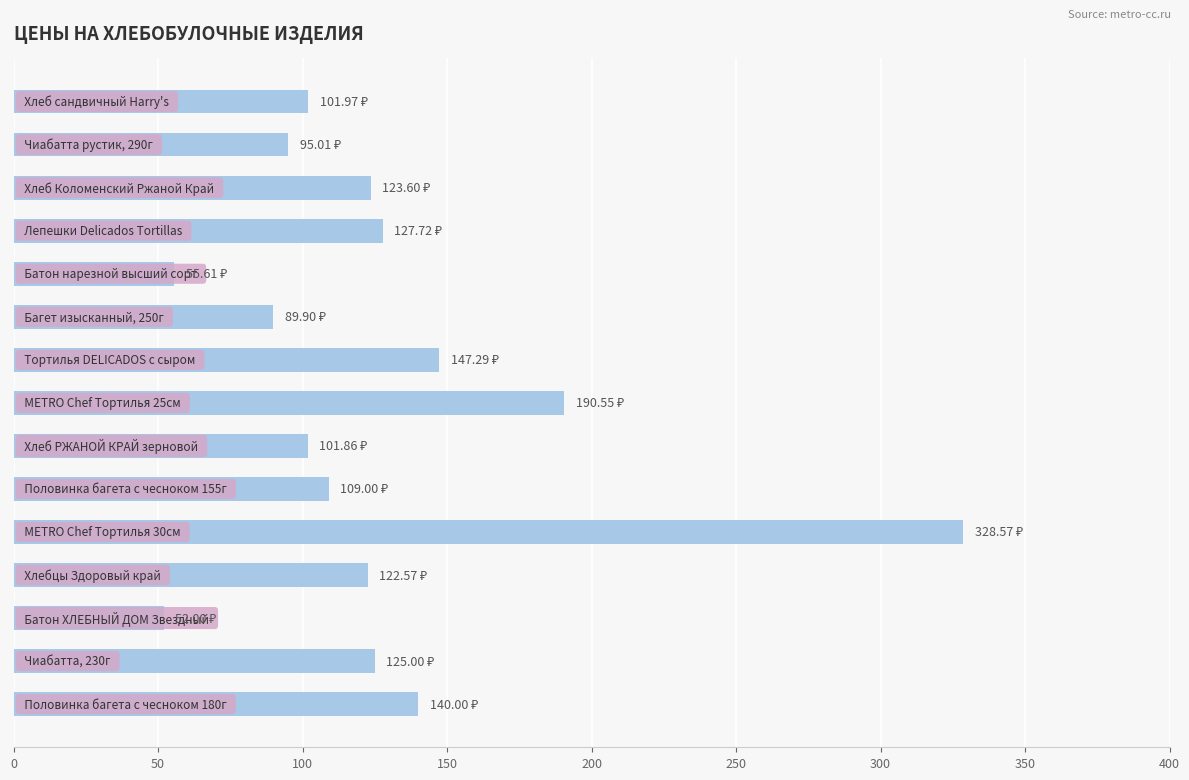

What is the sum of all values?

1910.7